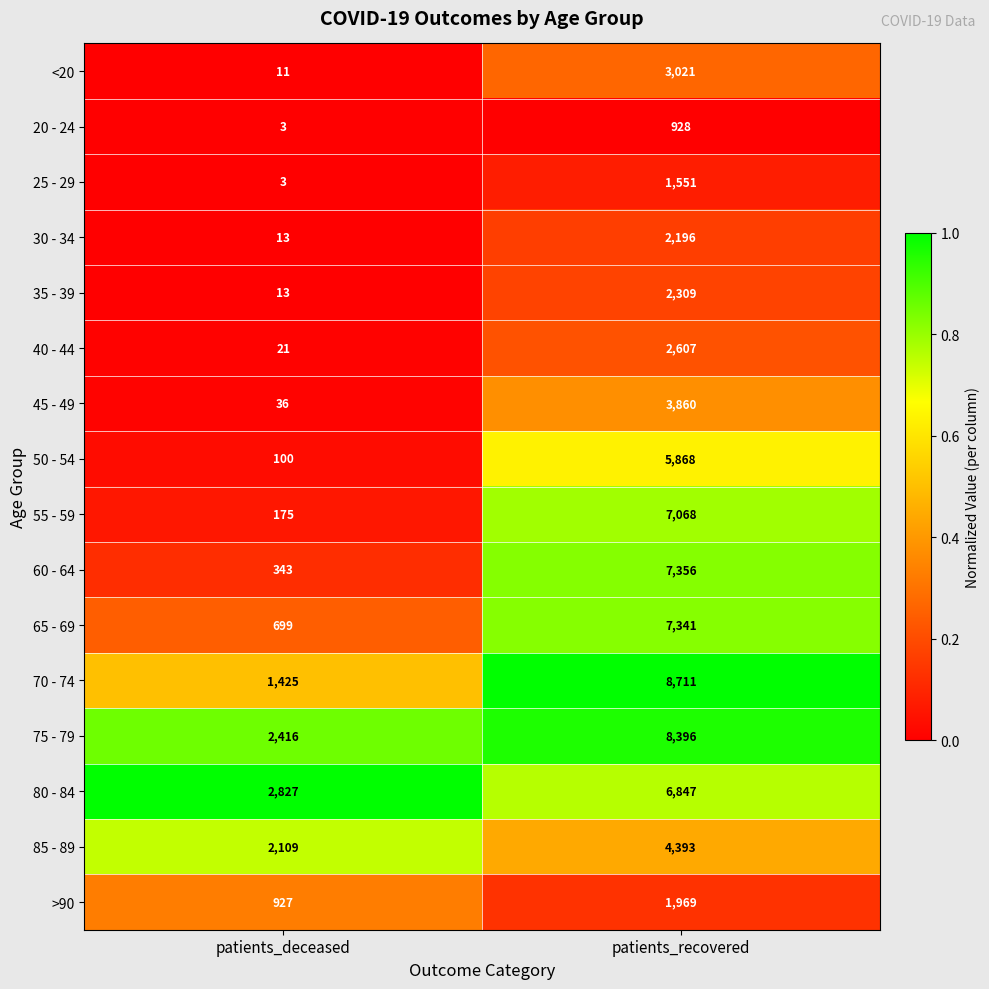

Which series has the largest range (max minus min)?

70 - 74